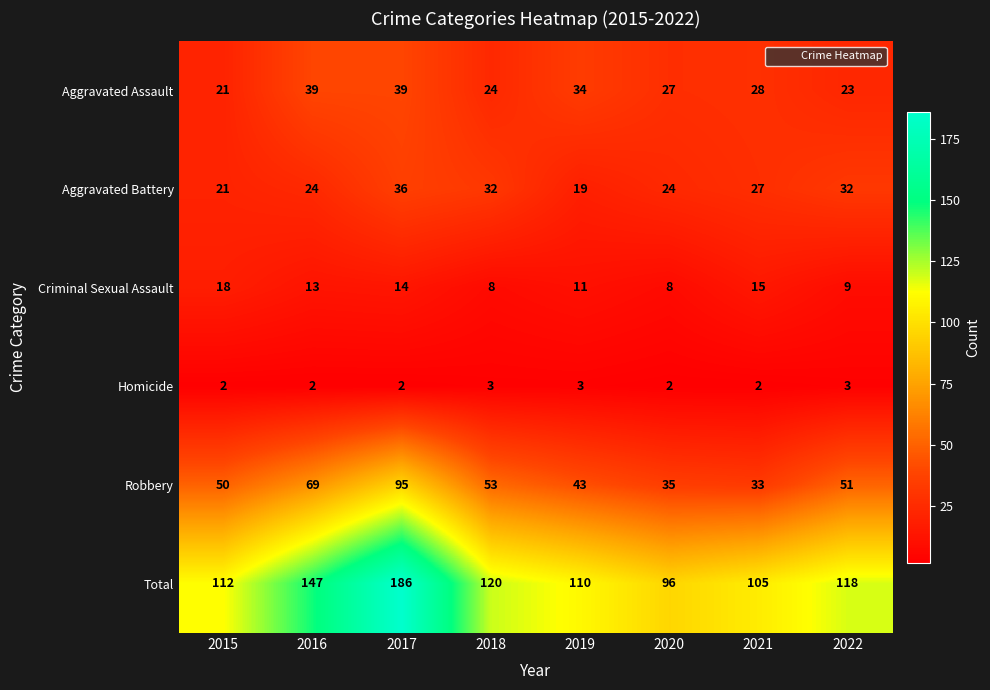

Rank the series at 2021 from highest to lowest value.

Total, Robbery, Aggravated Assault, Aggravated Battery, Criminal Sexual Assault, Homicide